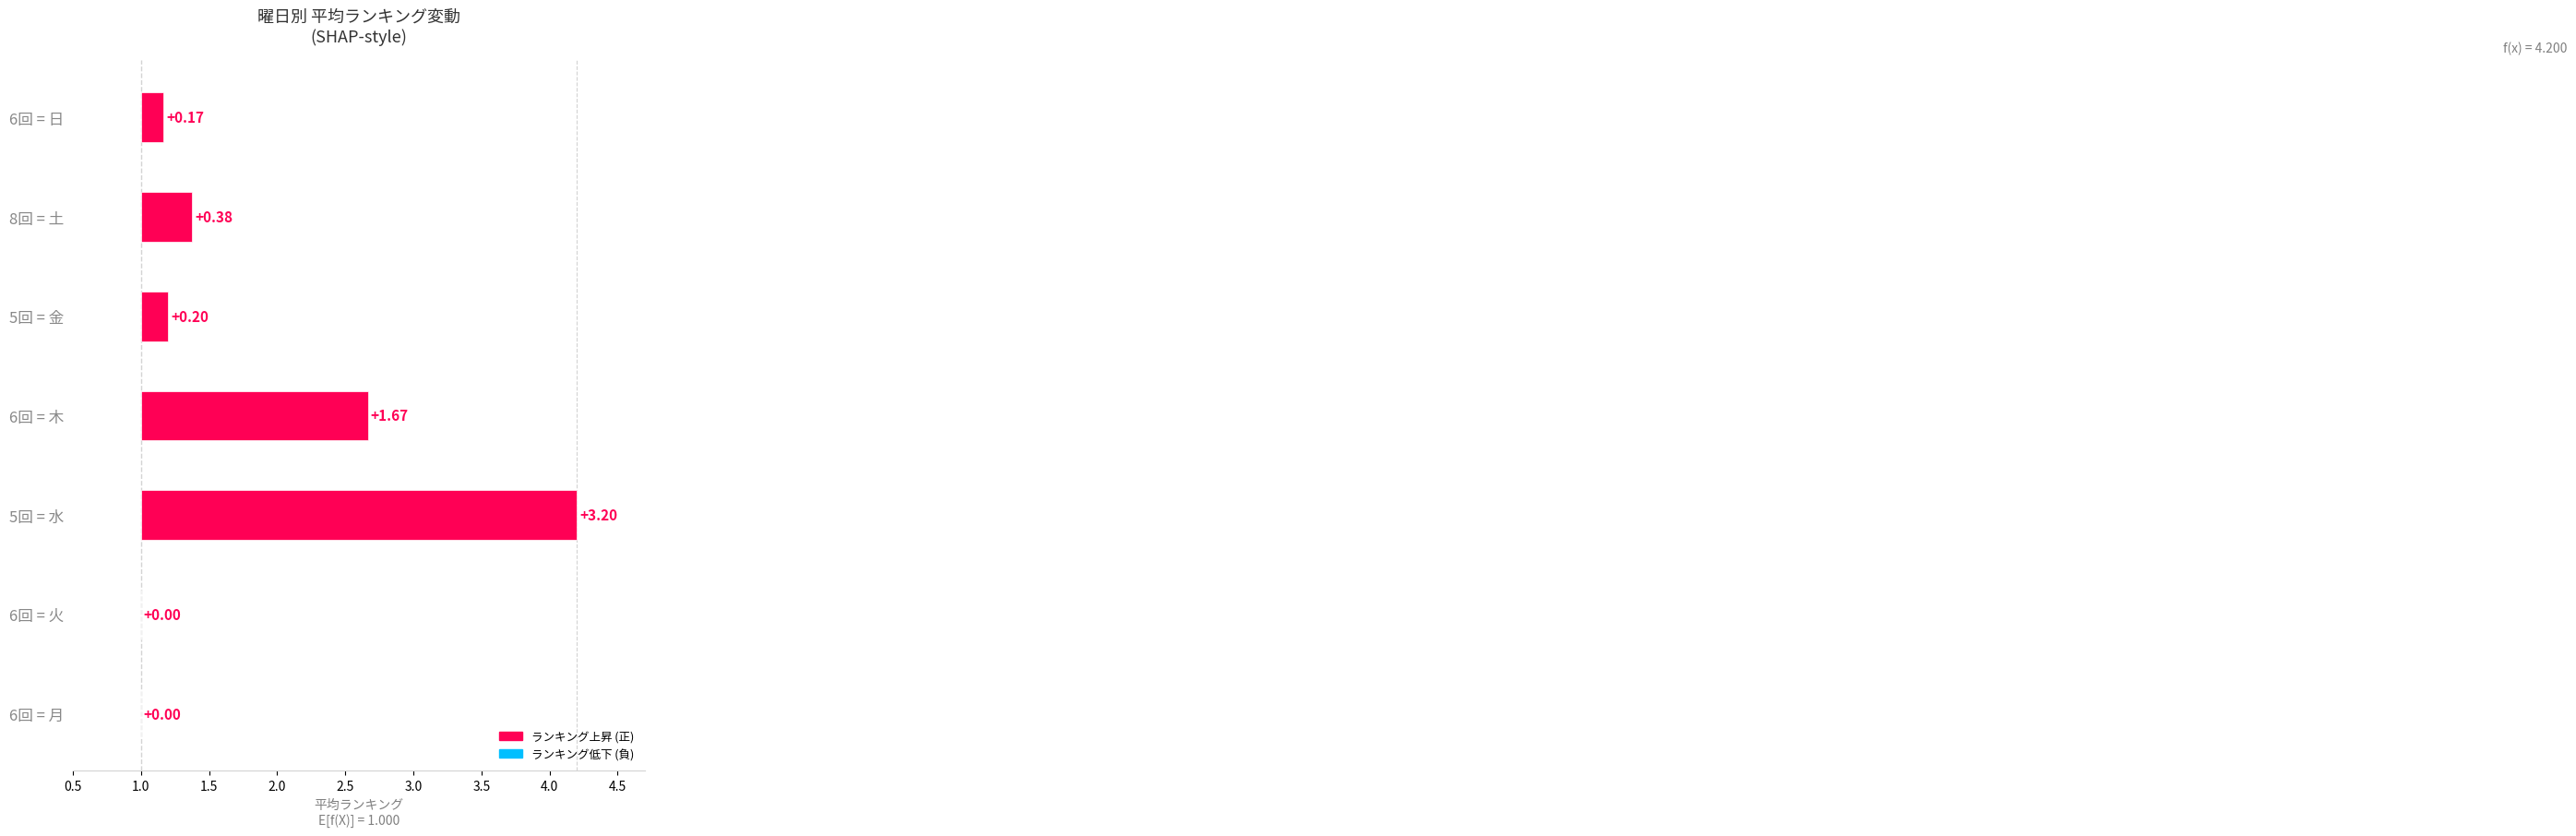

How many positive values are there?

5